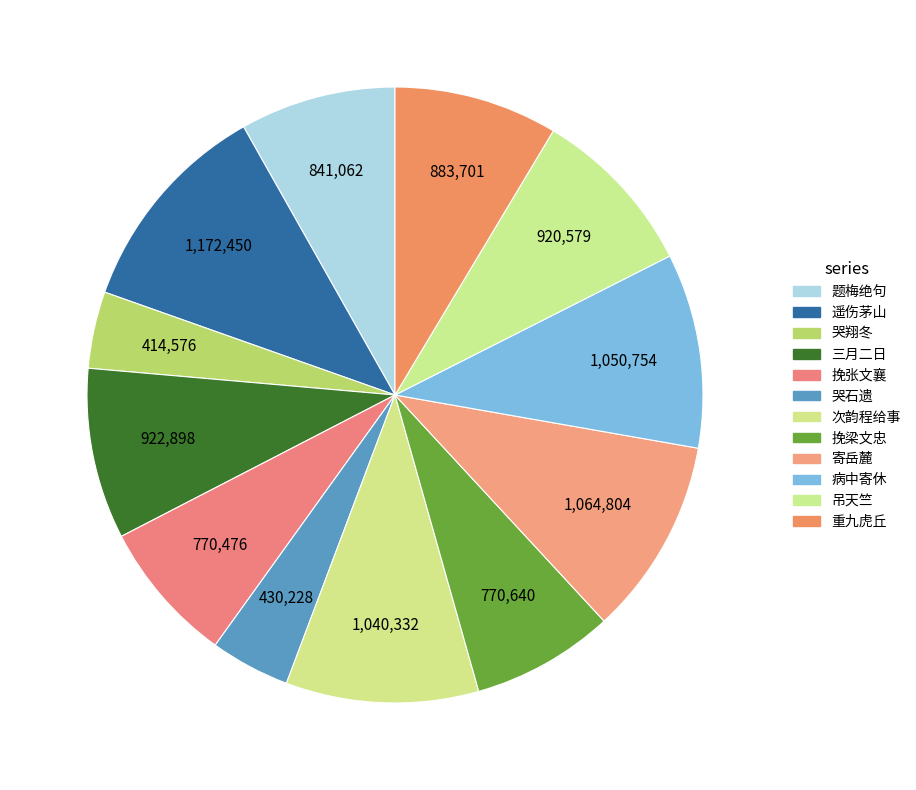

Which slice is the largest?

遥伤茅山县孙尊师三首 其二